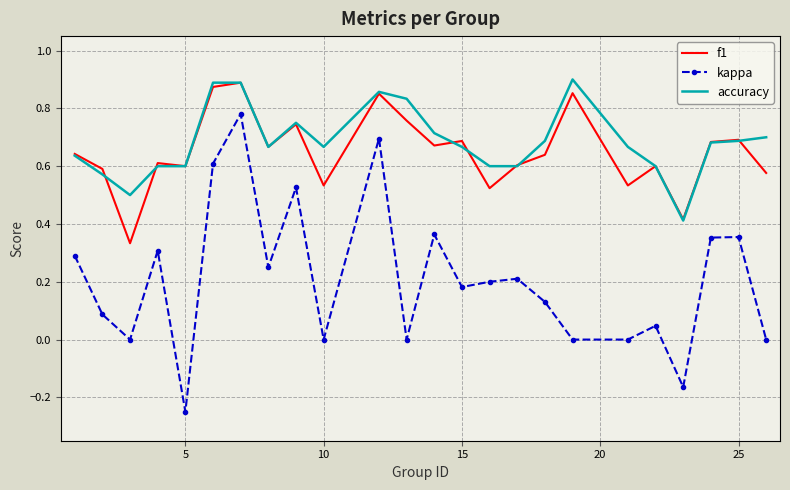

Which series has the largest range (max minus min)?

kappa